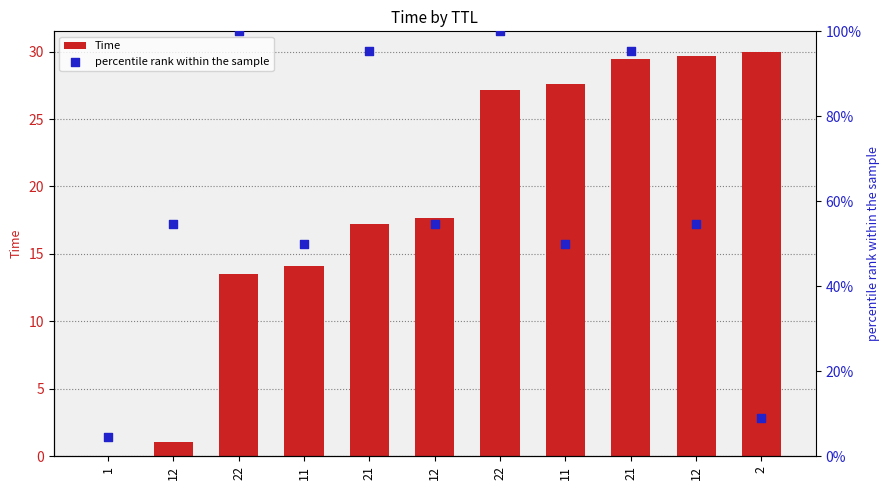

What is the total value across all series at 12?

55.6